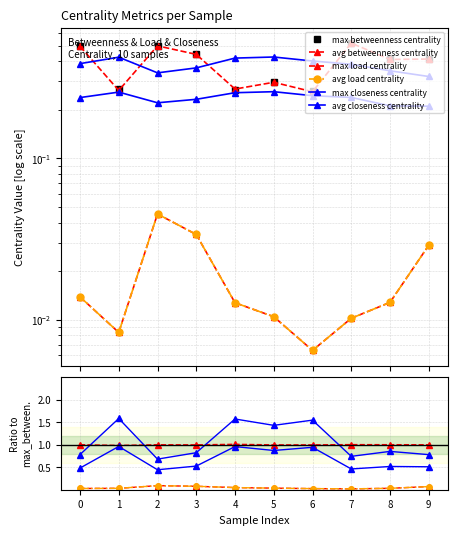

At which category does avg betweenness centrality reach its first local valley?

7